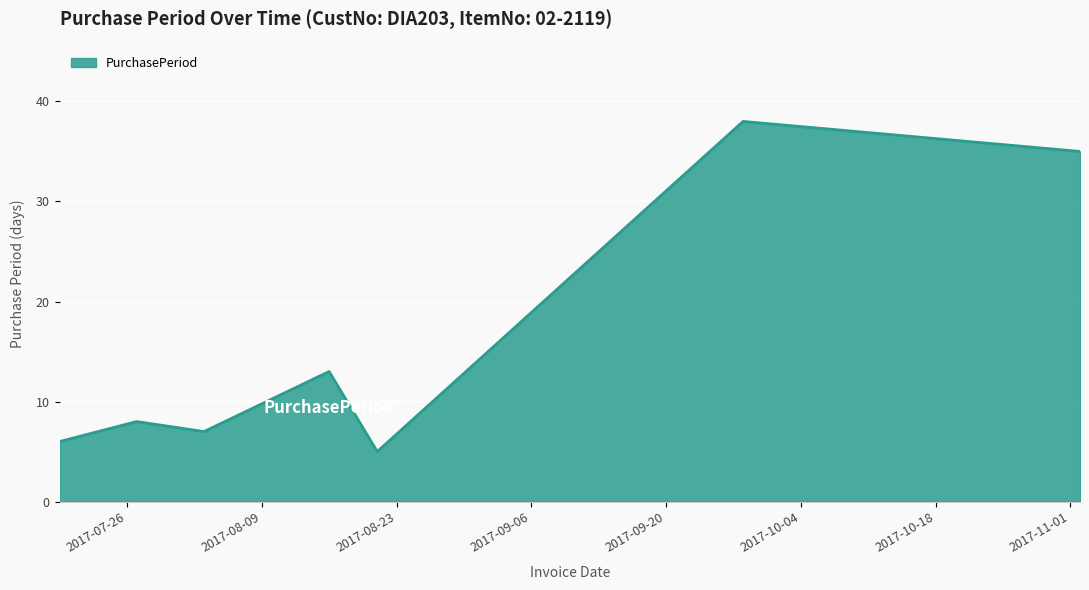

What is the difference between the second highest and second lowest values?

29